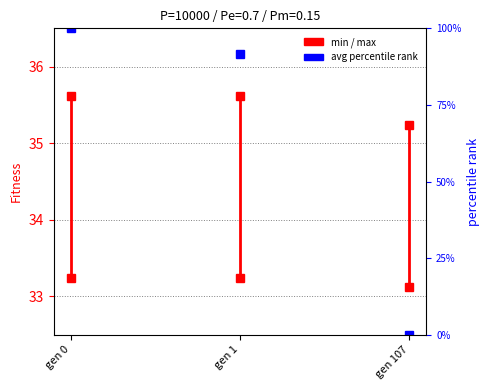

The value at gen 0 is 15.5. True or false?

False